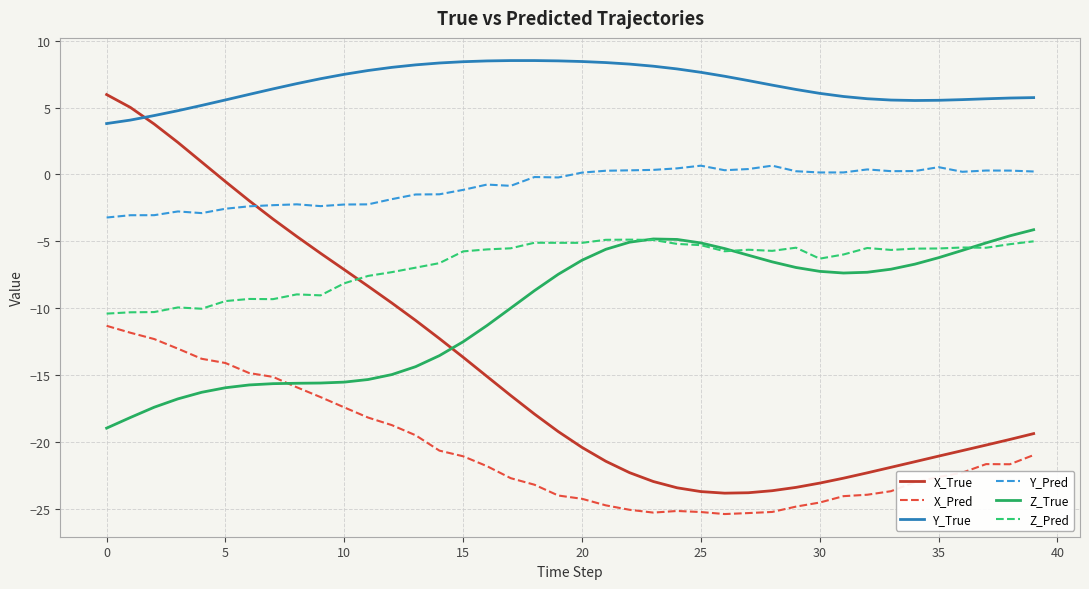

True or false: X_True and X_Pred cross at least once.

False